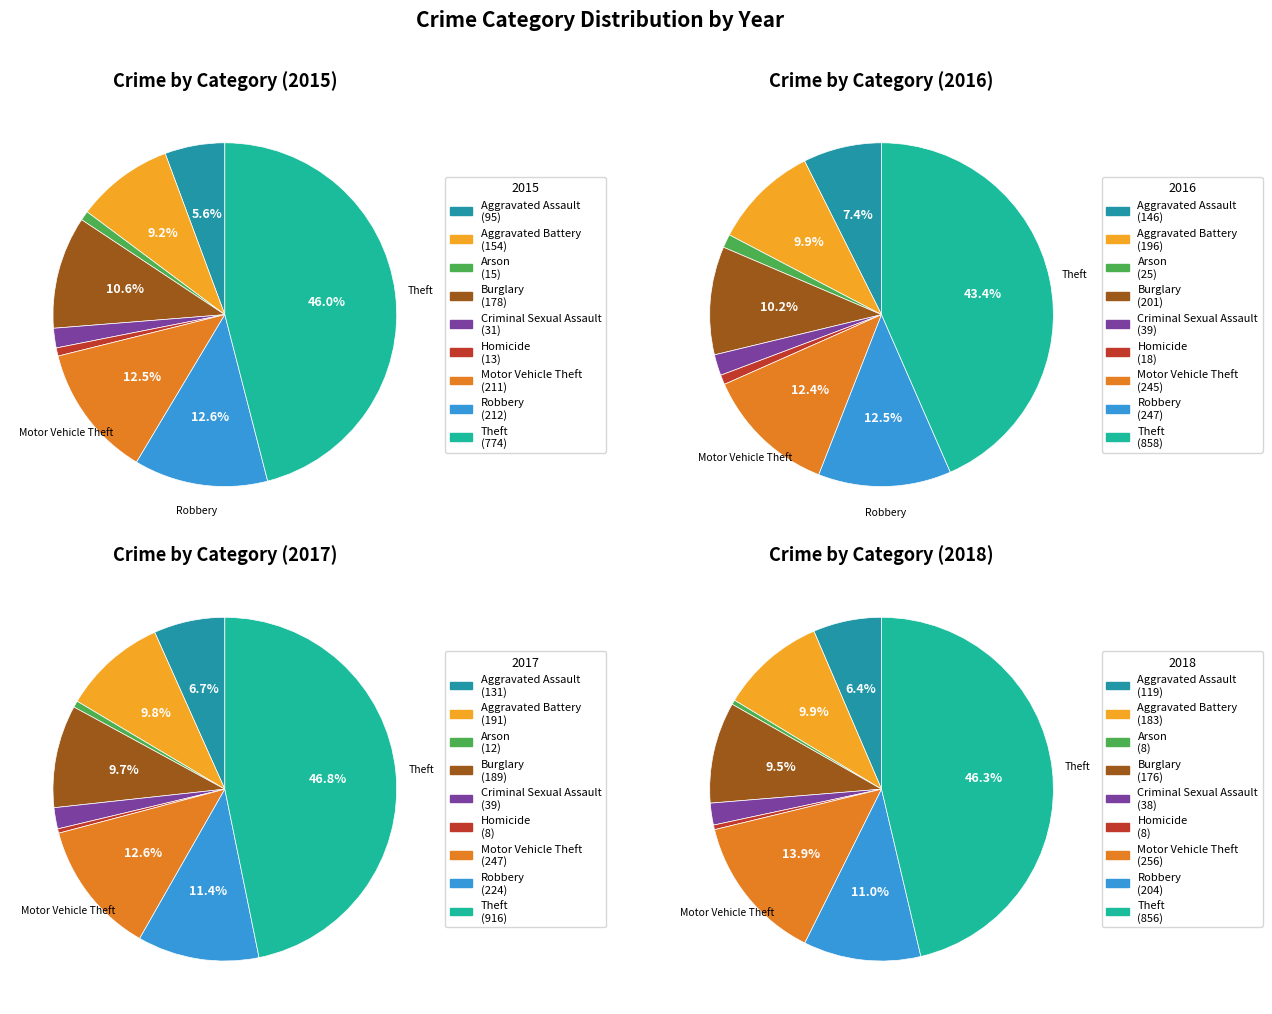

How much of the chart is everything except Robbery?

87.4%